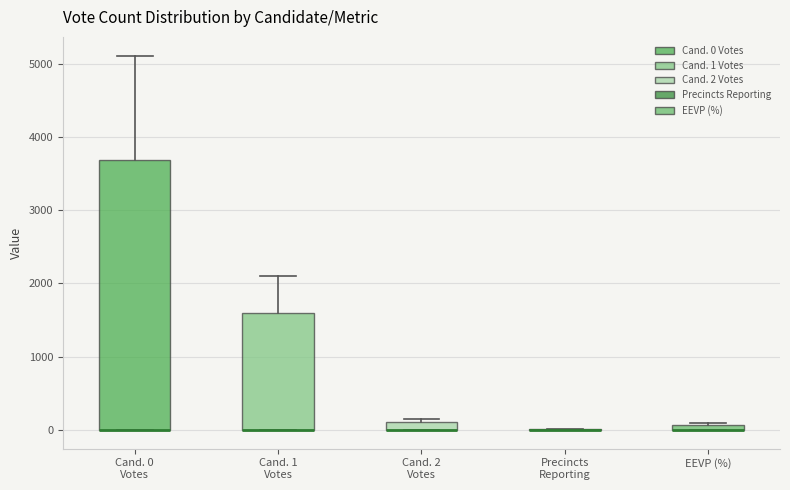

Where is the lower edge of the box for EEVP (%) on the y-axis? The values are not printed on the chart, so give them approximately, as read against the axis.

0